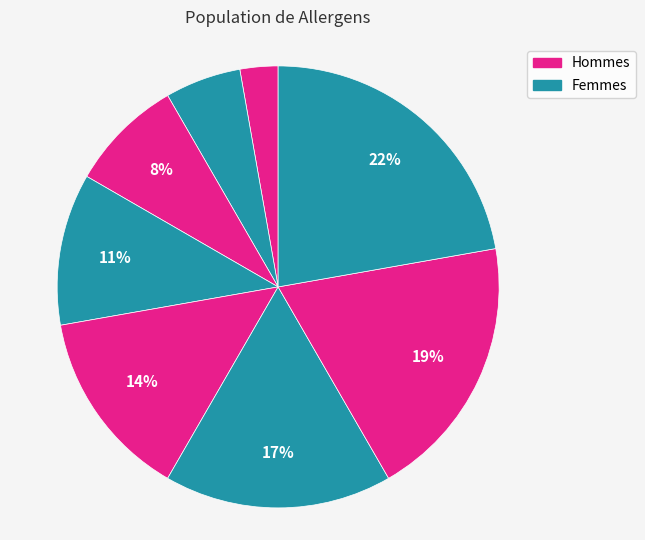

How many slices are in this pie chart?

8